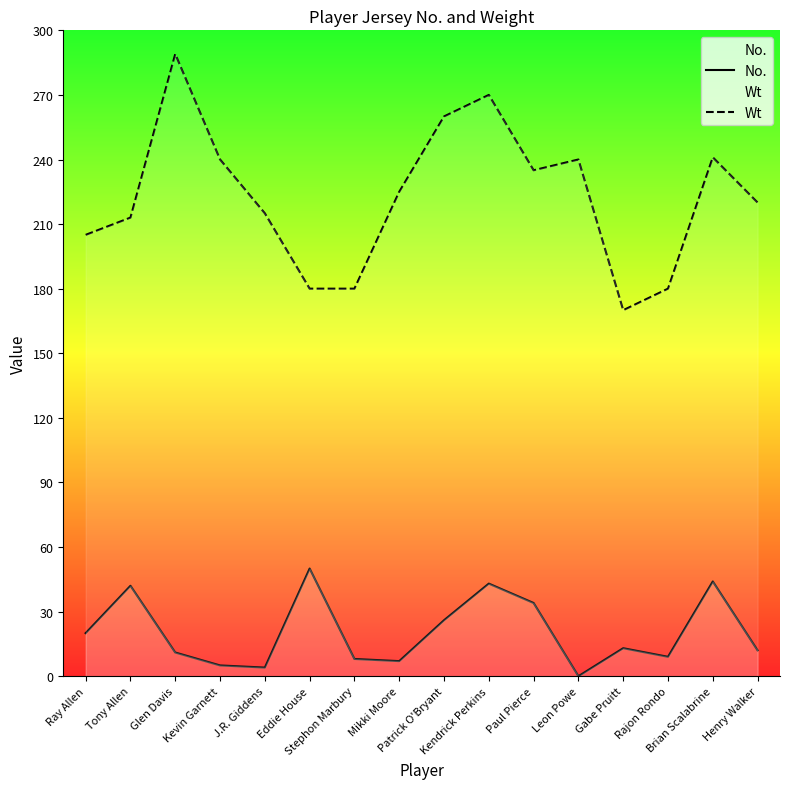

At how many categories does at least one series exceed 179?

15